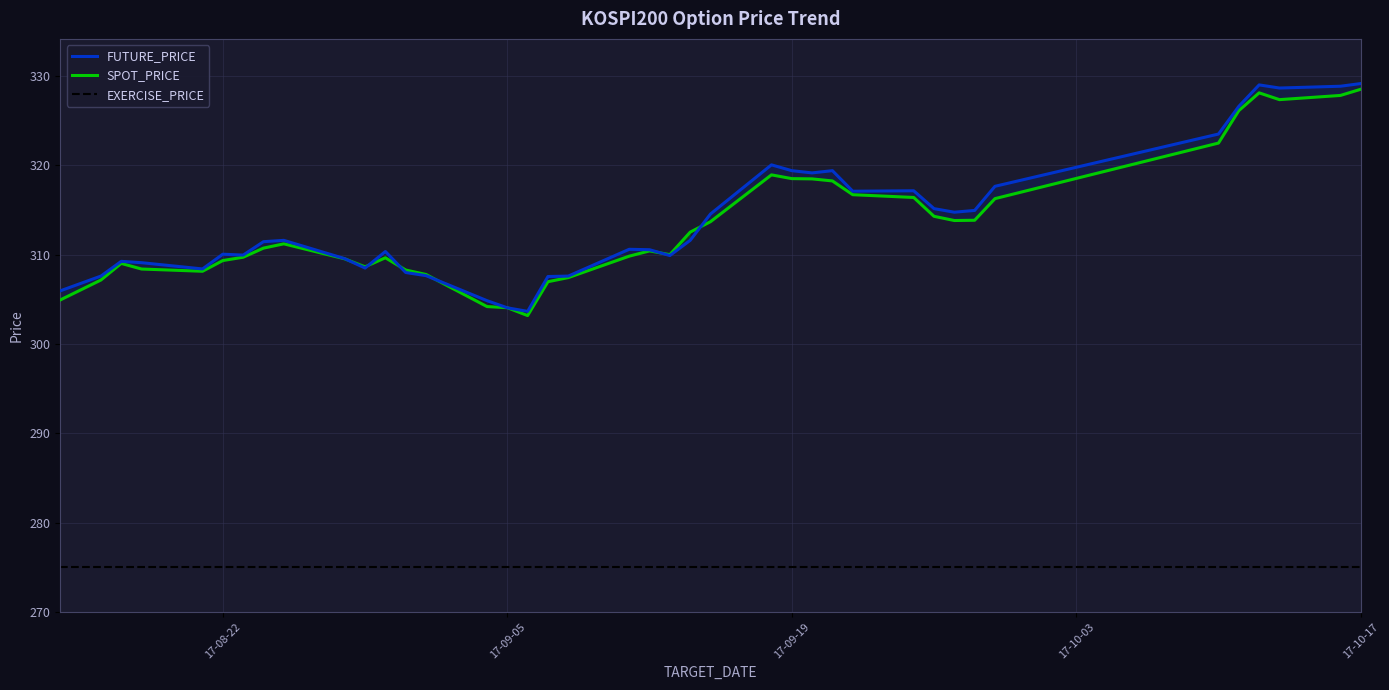

True or false: FUTURE_PRICE and SPOT_PRICE intersect in this chart.

True